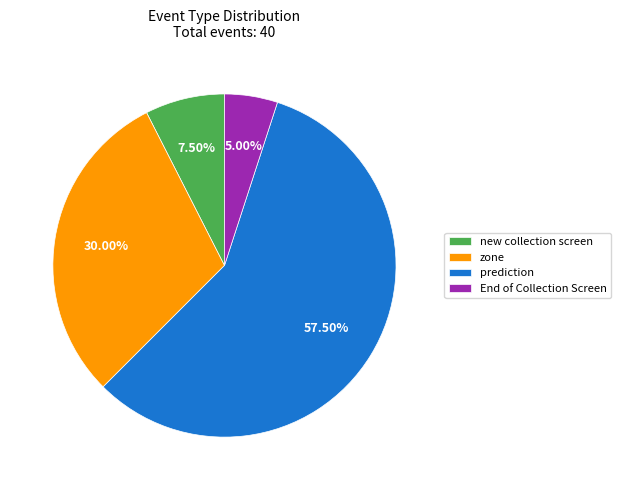

Which has a higher value, prediction or new collection screen?

prediction